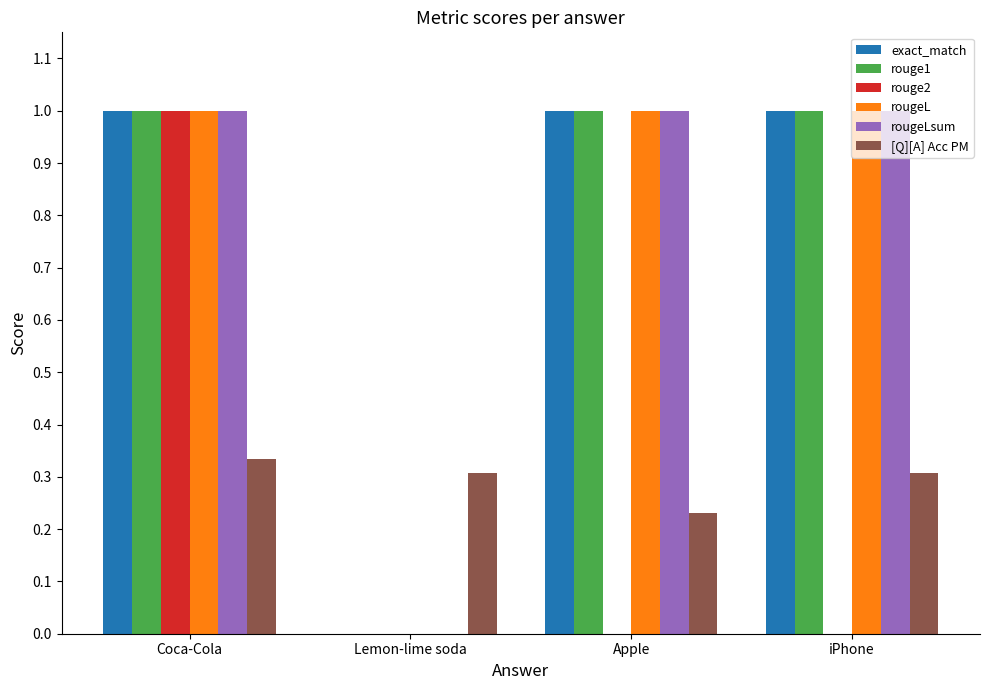

What is the average value of the rougeLsum series?

0.8